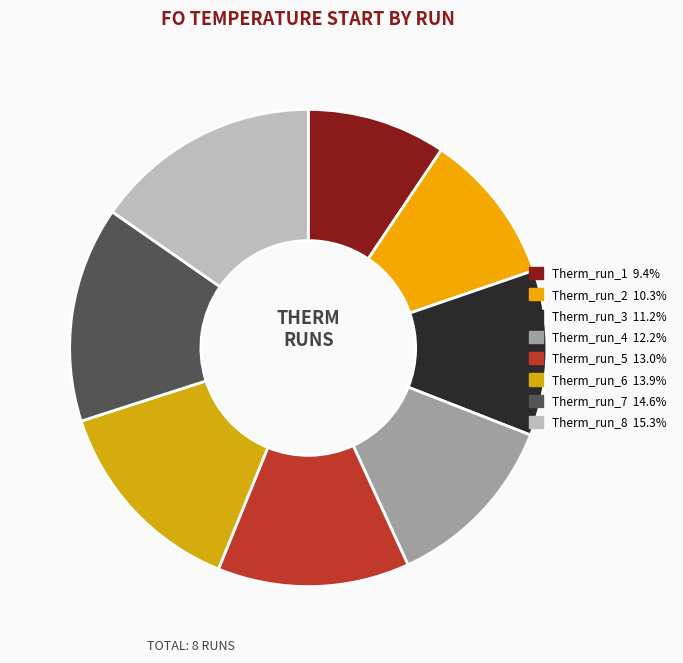

The Therm_run_7 slice represents 24% of the pie. True or false?

False